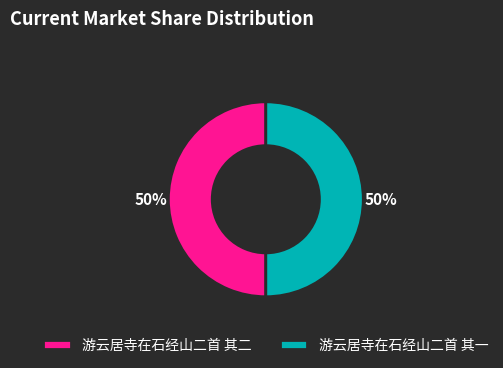

To the nearest percent, what is the combined percentage of 游云居寺在石经山二首 其二 and 游云居寺在石经山二首 其一?

100%